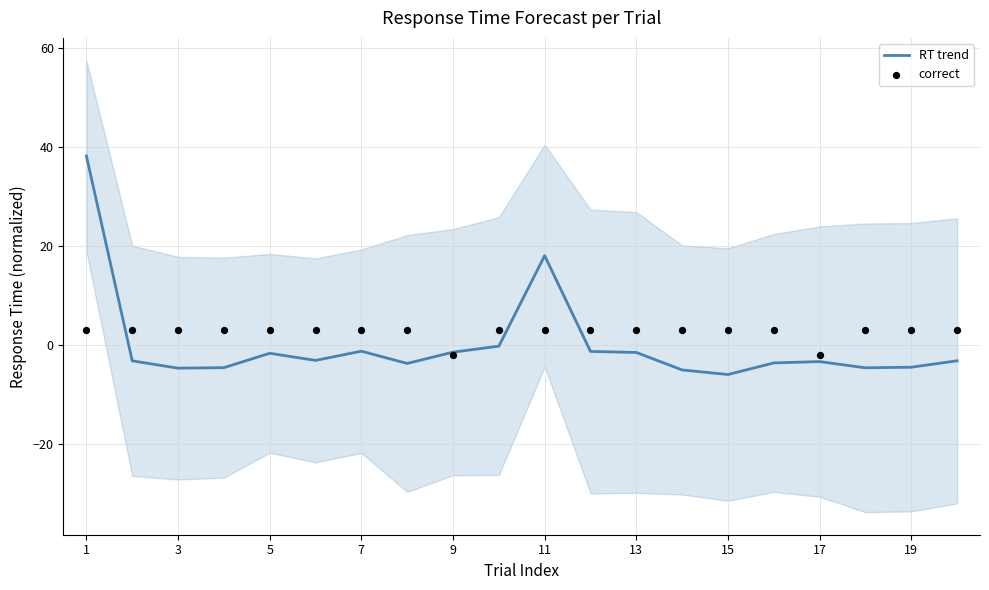

Which series has the largest total across all categories?

correct